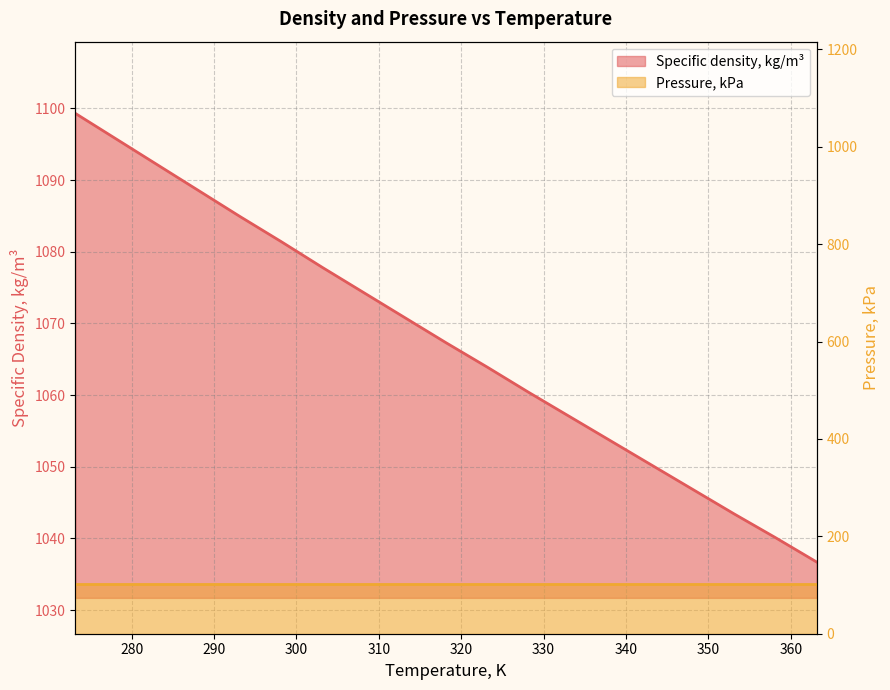

List the labels in order of value, smallest first.

363.15, 358.15, 353.15, 348.15, 343.15, 338.15, 333.15, 328.15, 323.15, 318.15, 313.15, 308.15, 303.15, 298.15, 293.15, 288.15, 283.15, 278.15, 273.15